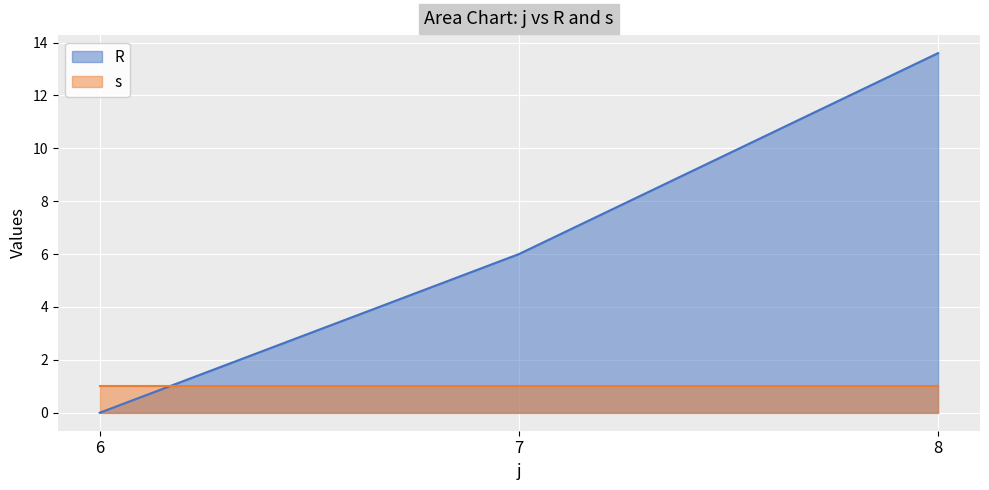

Reading left to right, what are all the values shown in this chart?

6=0.0	7=6.0	8=13.6